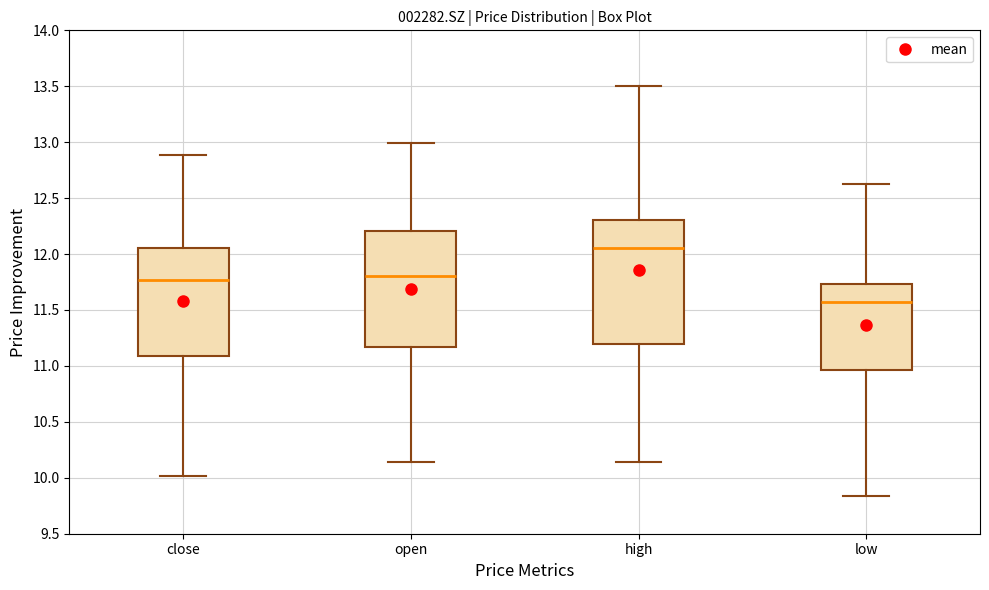

Which box has the lowest median line?

low